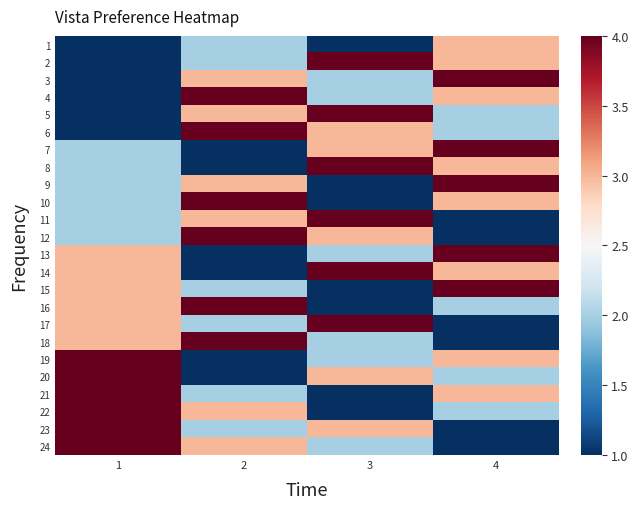

Reading right to left, what are all the values shown in this chart?

1: 4=3	3=1	2=2	1=1
2: 4=3	3=4	2=2	1=1
3: 4=4	3=2	2=3	1=1
4: 4=3	3=2	2=4	1=1
5: 4=2	3=4	2=3	1=1
6: 4=2	3=3	2=4	1=1
7: 4=4	3=3	2=1	1=2
8: 4=3	3=4	2=1	1=2
9: 4=4	3=1	2=3	1=2
10: 4=3	3=1	2=4	1=2
11: 4=1	3=4	2=3	1=2
12: 4=1	3=3	2=4	1=2
13: 4=4	3=2	2=1	1=3
14: 4=3	3=4	2=1	1=3
15: 4=4	3=1	2=2	1=3
16: 4=2	3=1	2=4	1=3
17: 4=1	3=4	2=2	1=3
18: 4=1	3=2	2=4	1=3
19: 4=3	3=2	2=1	1=4
20: 4=2	3=3	2=1	1=4
21: 4=3	3=1	2=2	1=4
22: 4=2	3=1	2=3	1=4
23: 4=1	3=3	2=2	1=4
24: 4=1	3=2	2=3	1=4